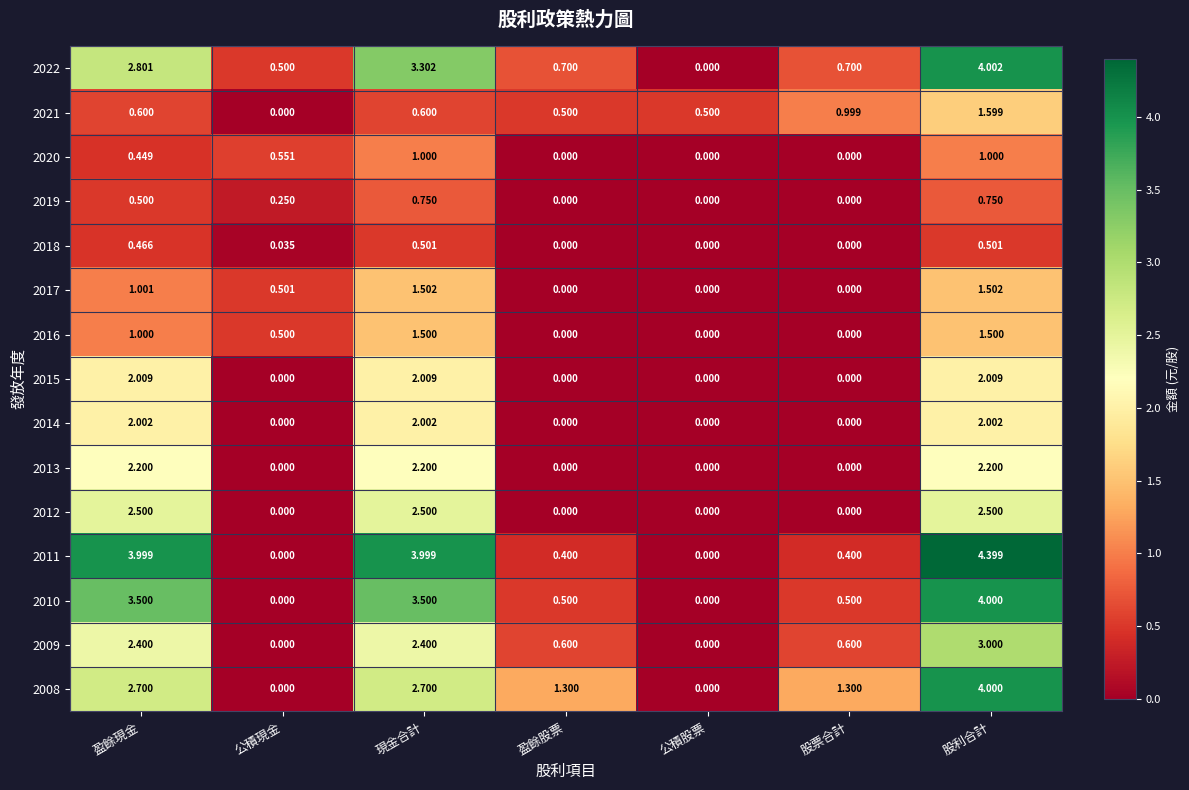

Which series has the largest total across all categories?

2011